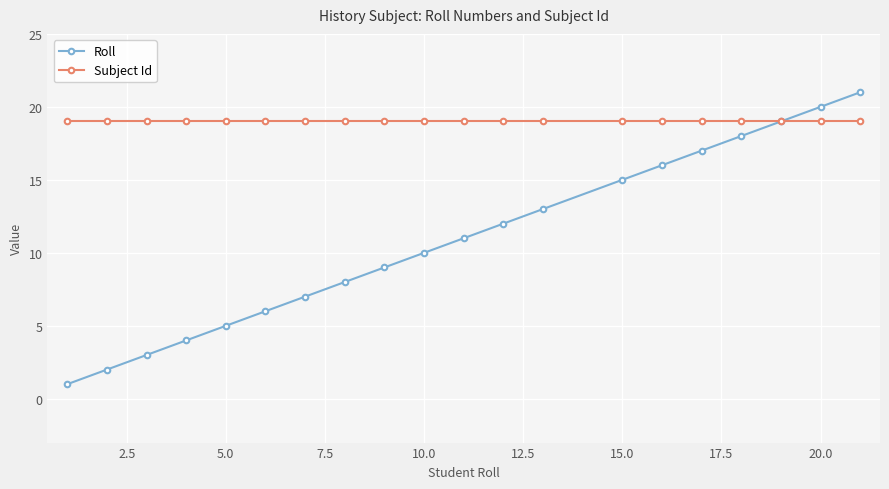

What is the maximum value shown in the chart?

21